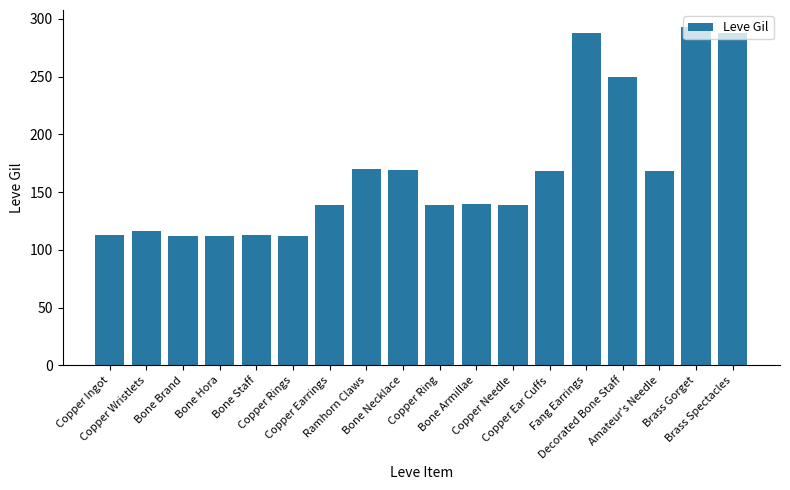

What is the average value?

168